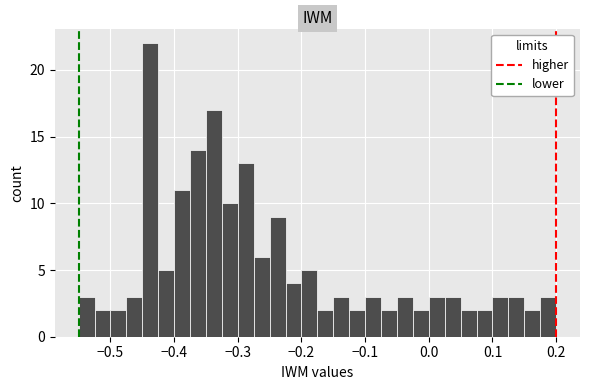

Around what value on the x-axis is the tallest bar? Give the approximate position of its centre, as read against the axis.

-0.44